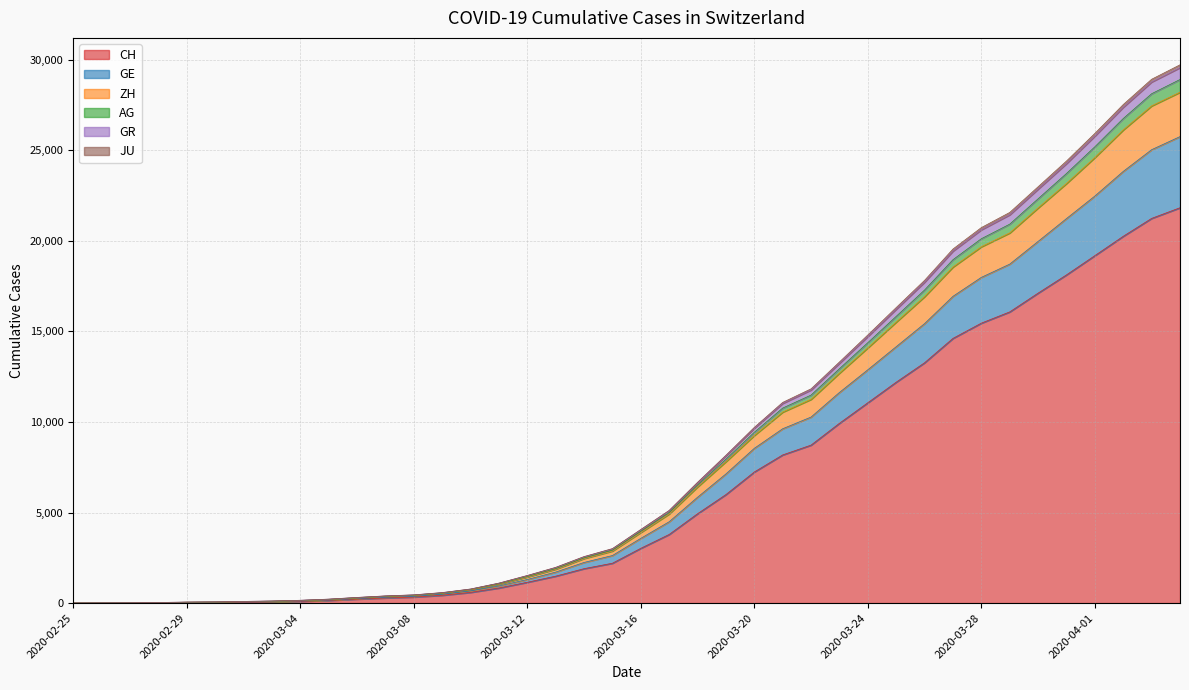

Does the chart have visible grid lines?

Yes